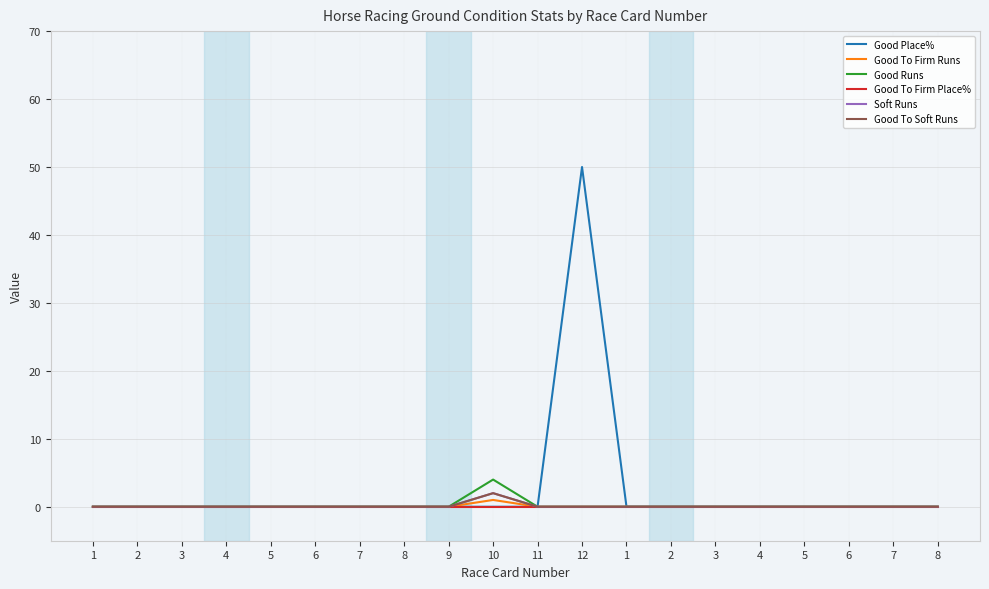

True or false: Soft Runs and Good To Firm Place% intersect in this chart.

False